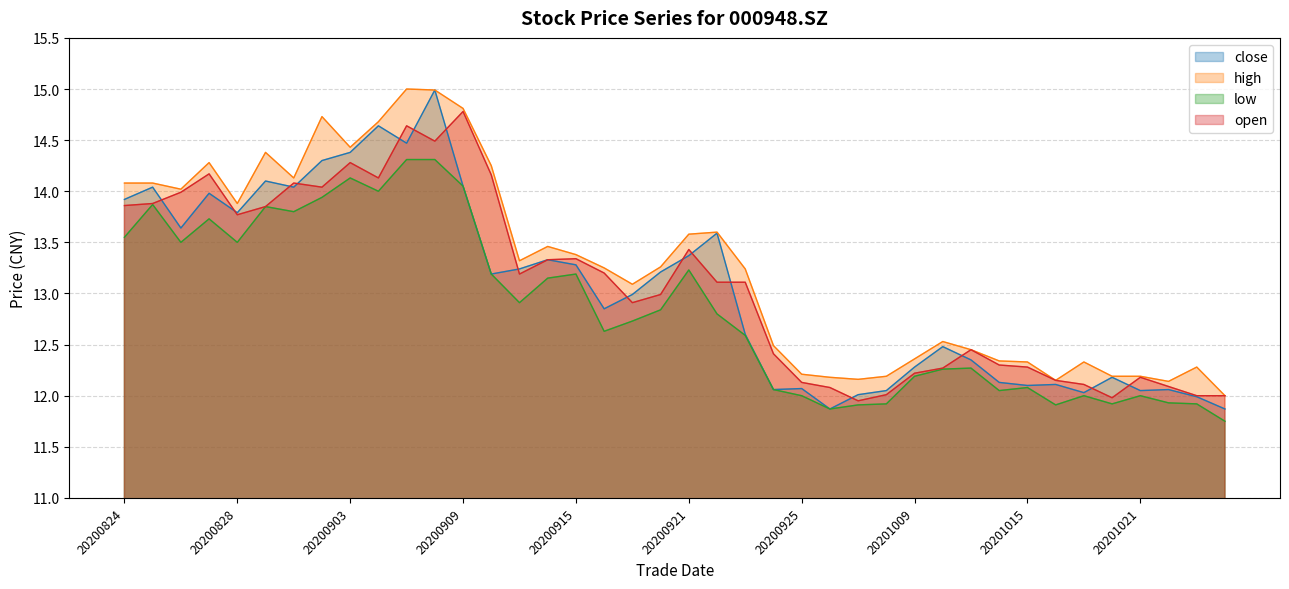

What is the highest value of the close series?

15.0